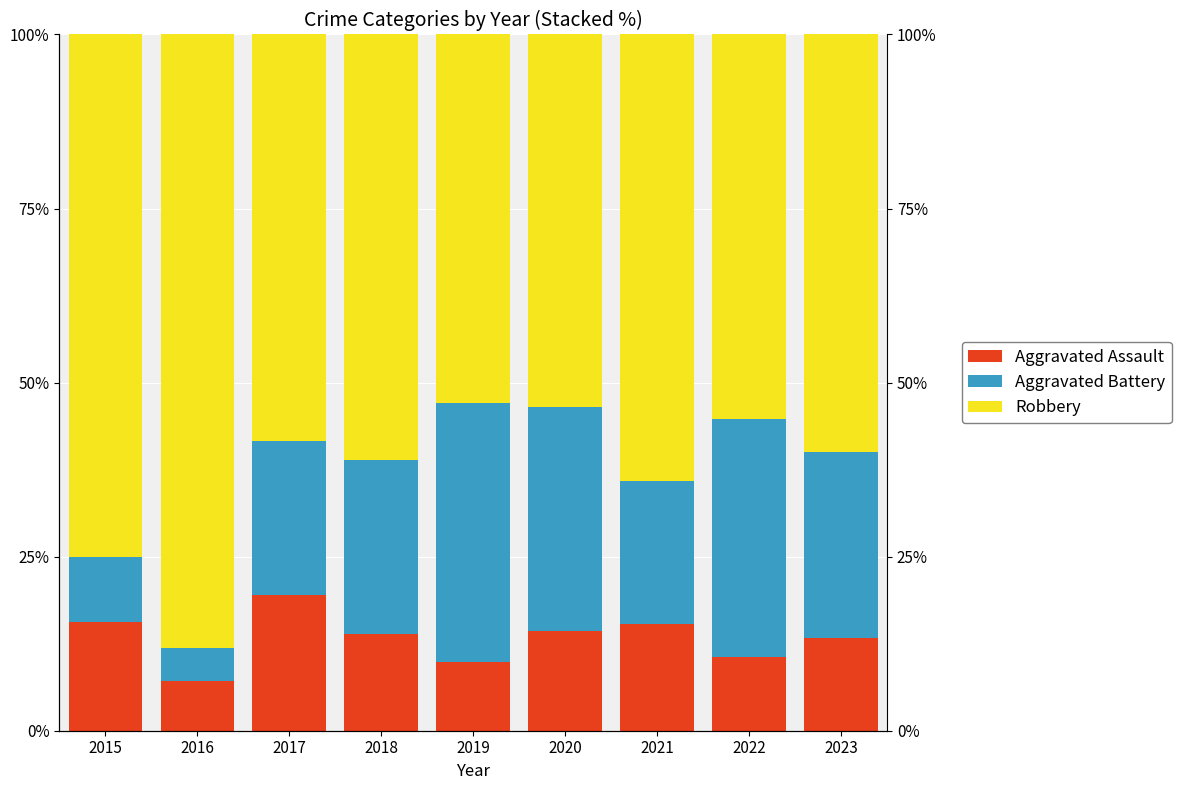

Which series has the largest total across all categories?

Robbery